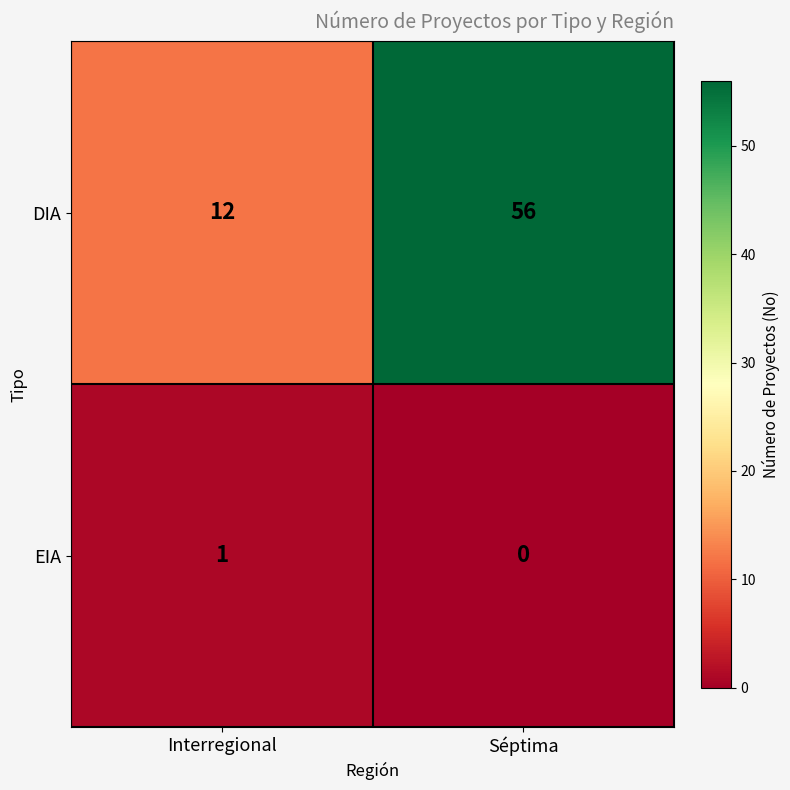

Which series has the largest total across all categories?

DIA